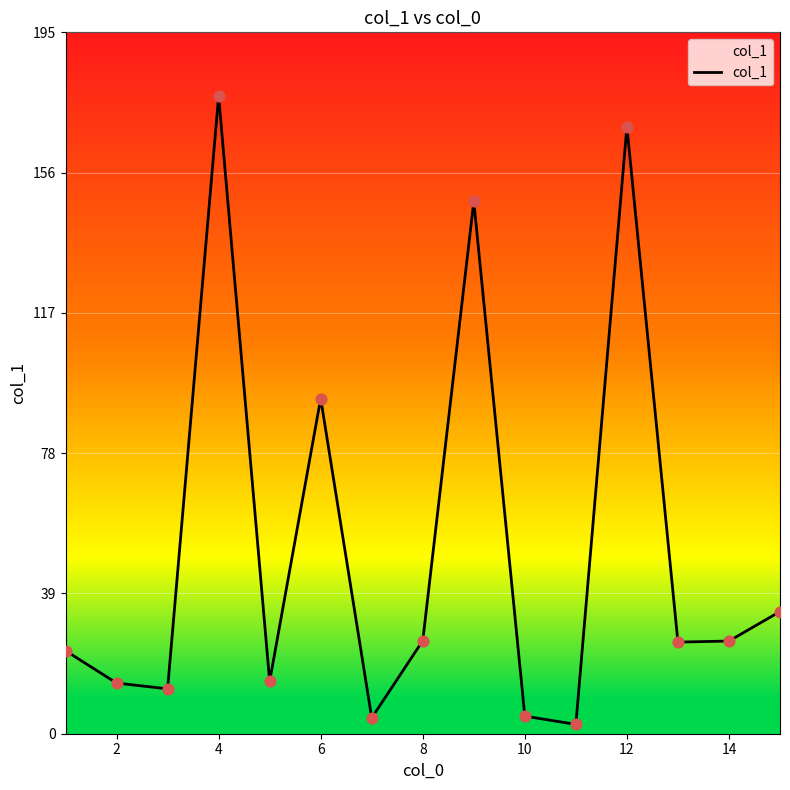

What is the maximum value shown in the chart?

177.5